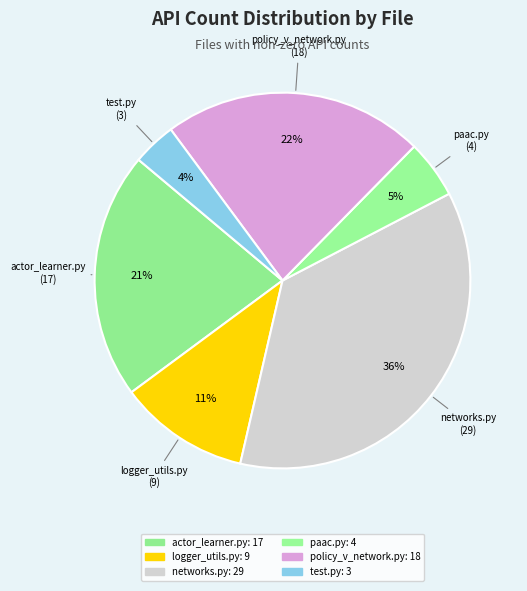

To the nearest percent, what is the difference between the largest and smallest slice percentages?

32%